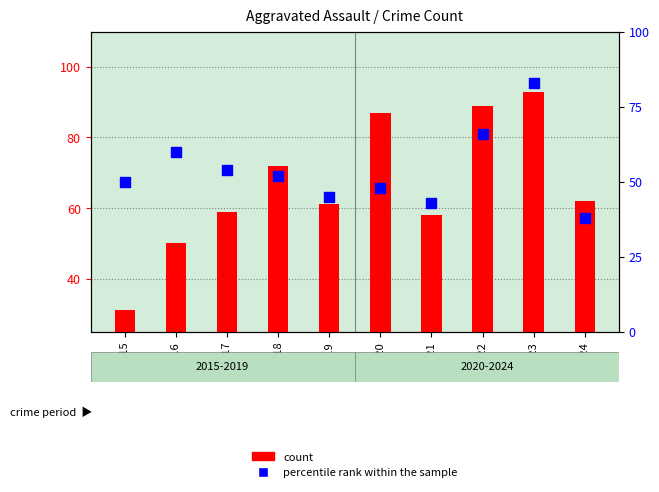

Which series has the largest total across all categories?

count